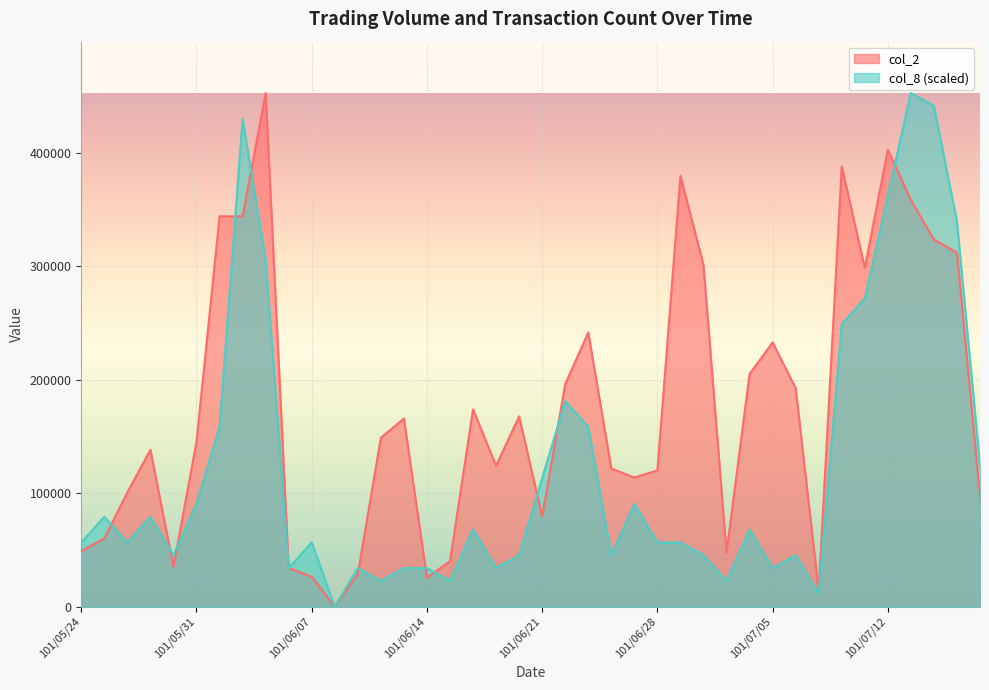

How many interior local peaks does the col_2 series have?

11